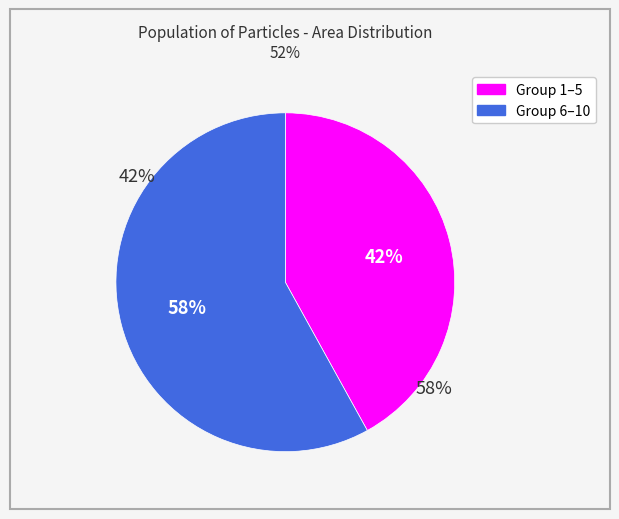

Is there any slice that represents more than half of the pie?

Yes